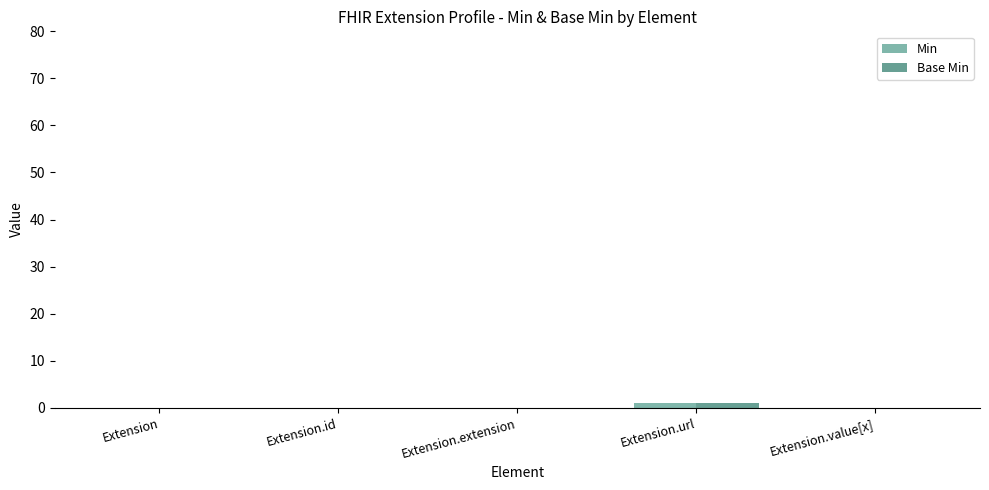

Count the number of data series in this chart.

2